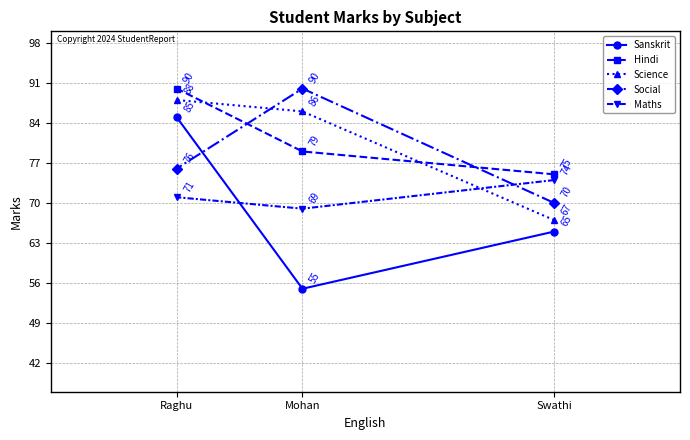

How many lines are shown in the chart?

5